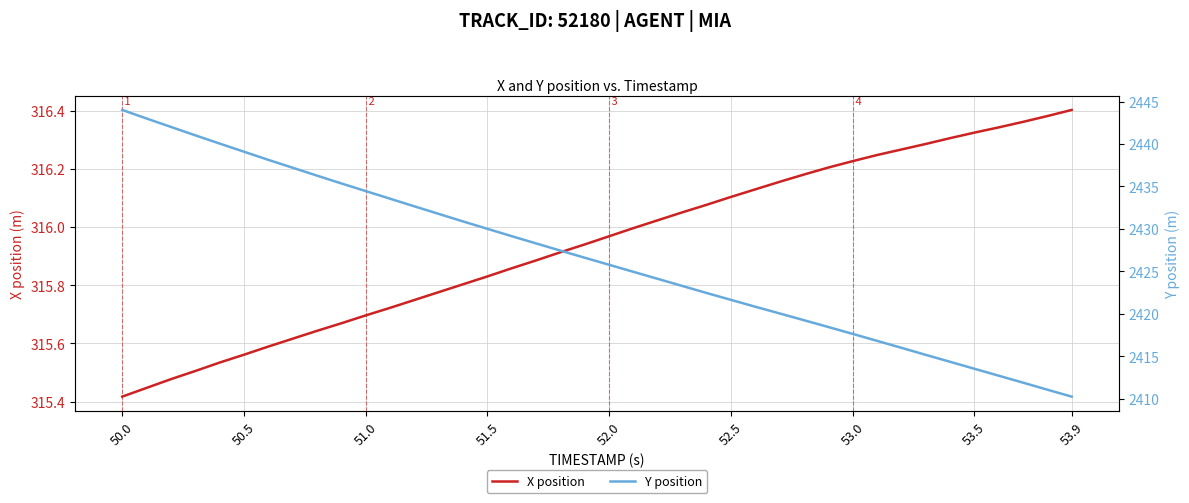

Where is X position nearest to the value 315?

50.0